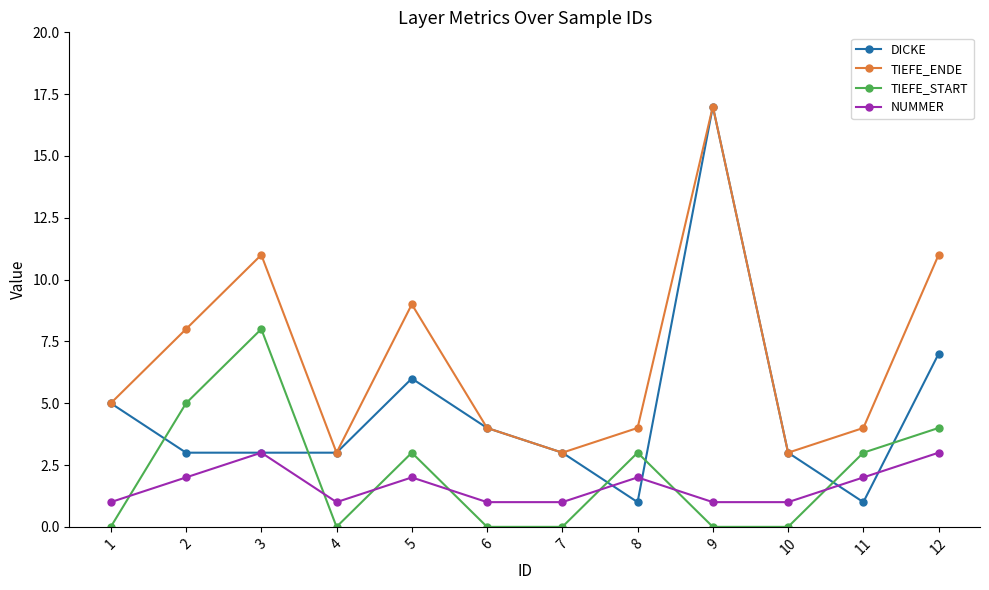

How many series are shown in this chart?

4